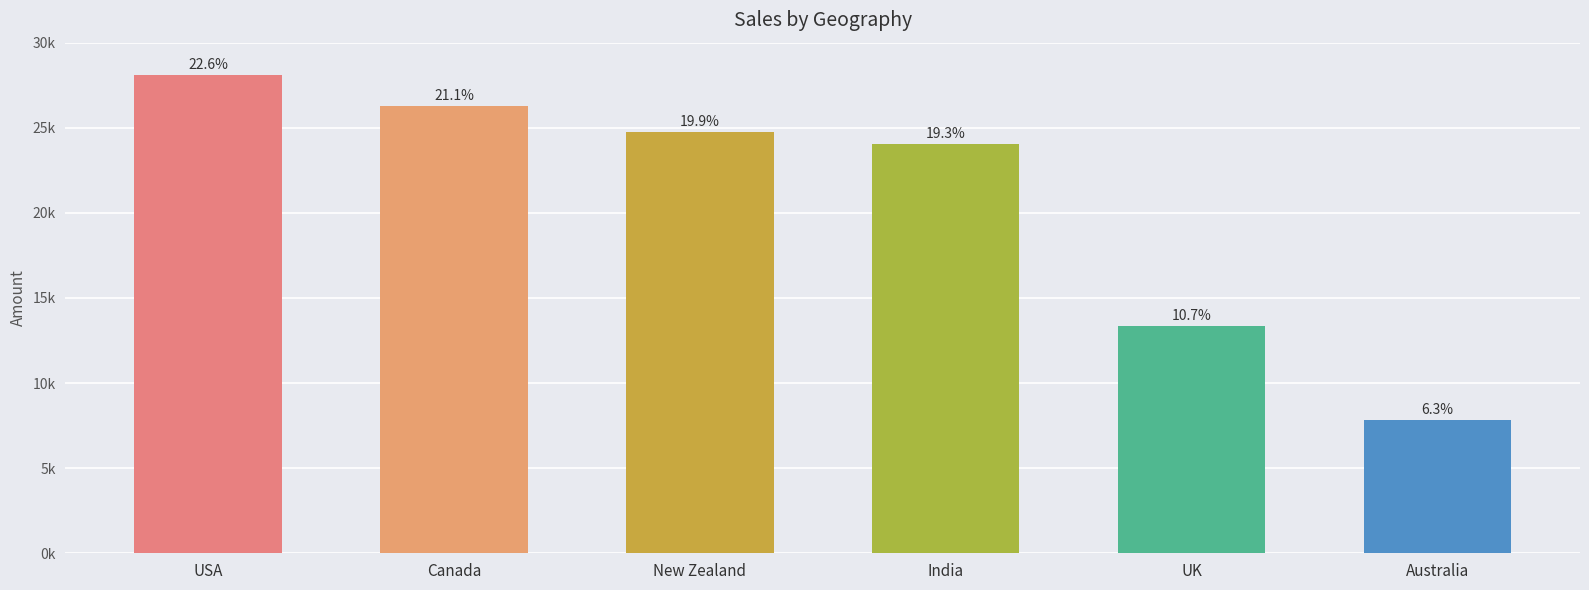

Does the chart contain any negative values?

No